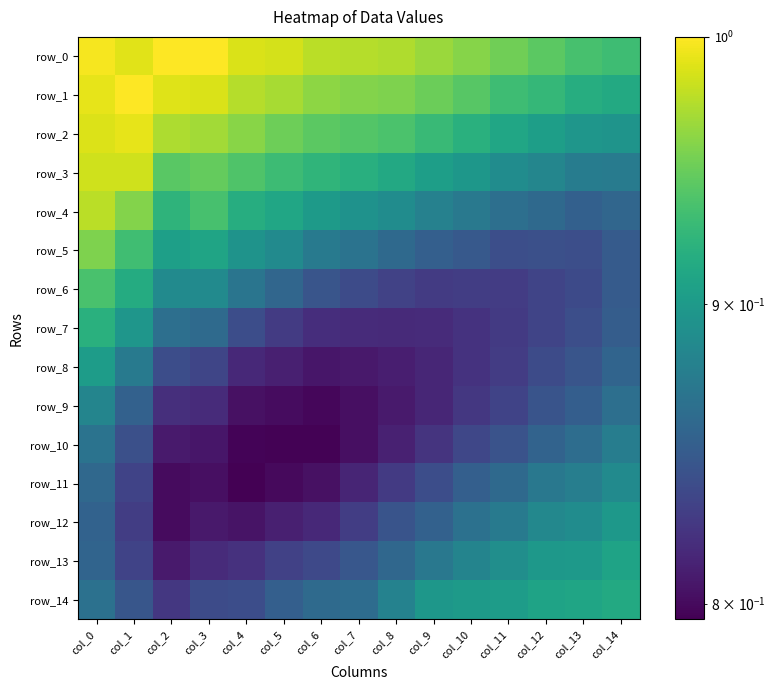

Which has a higher value, col_10 or col_14?

col_10